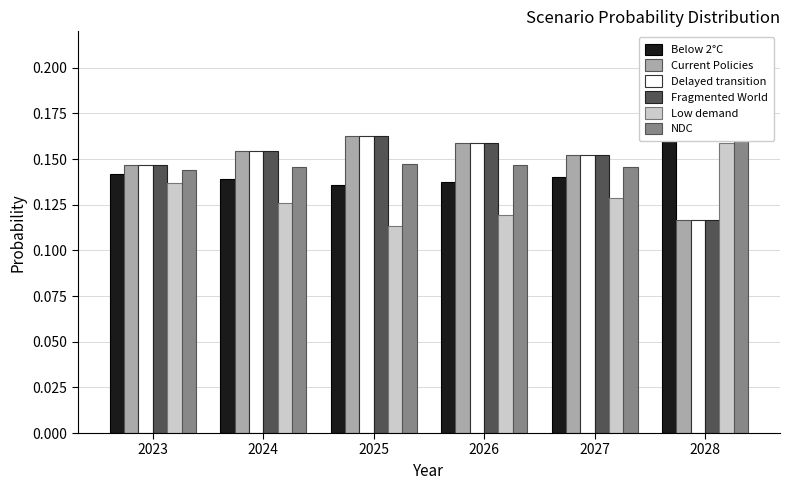

True or false: Delayed transition has a value of 0.2 at 2026.

True